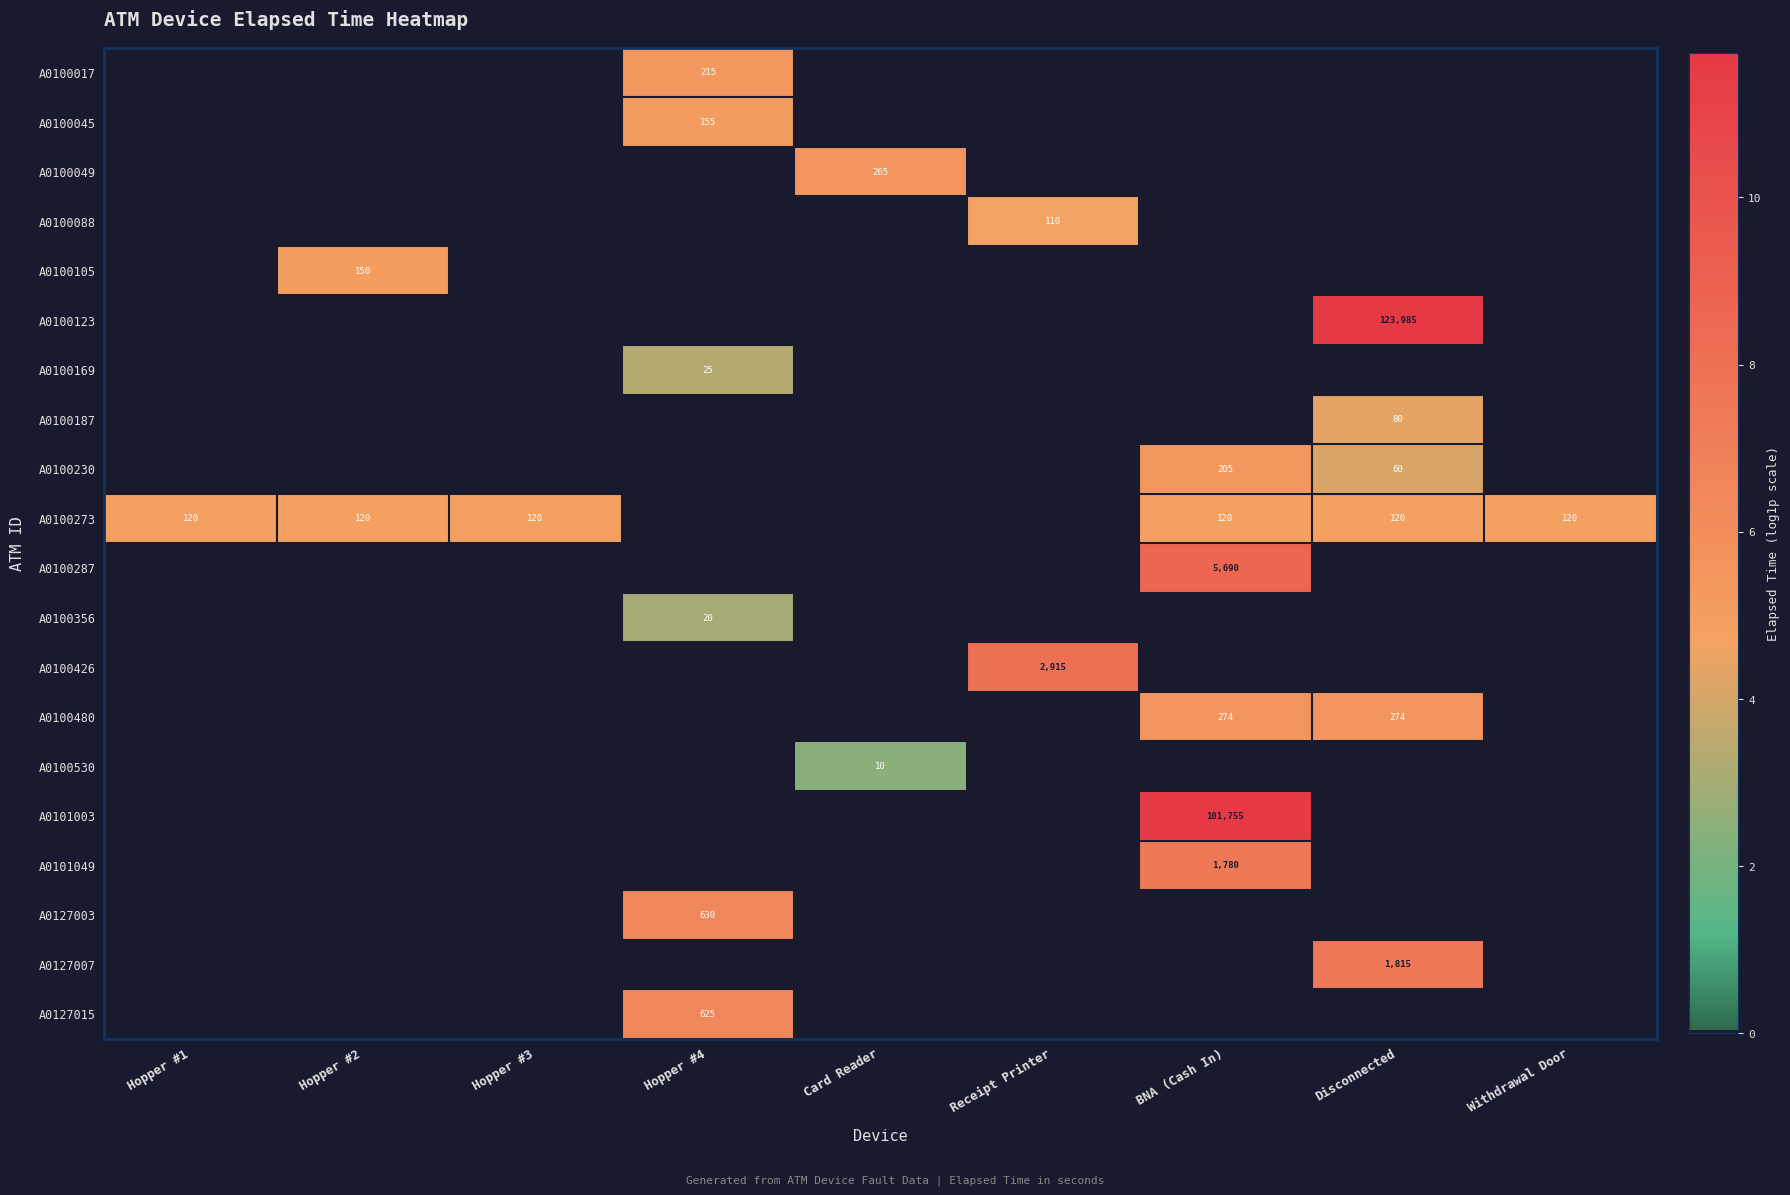

Is it true that A0100045 equals 155 at Hopper #4?

True